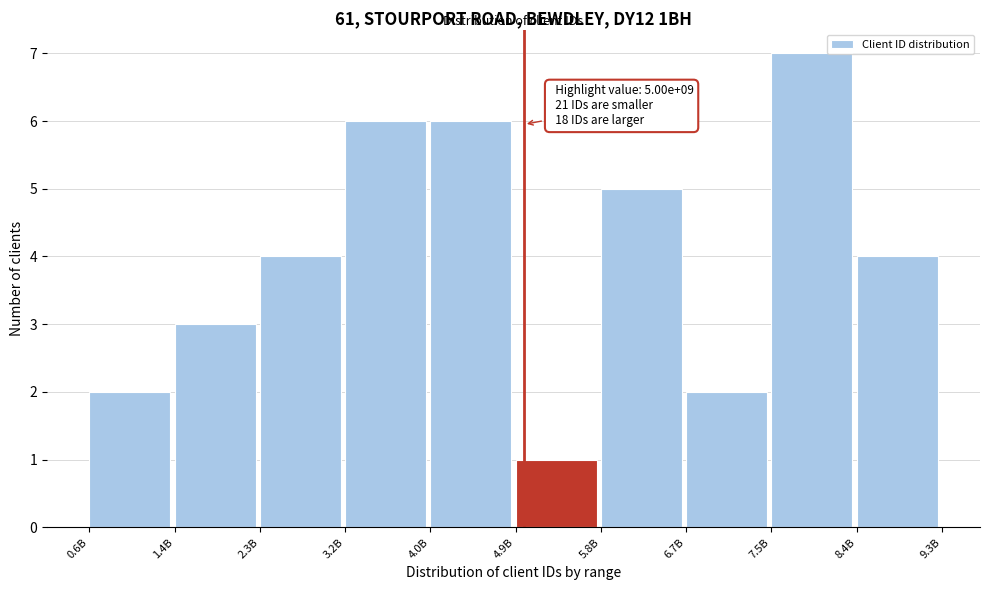

Reading right to left, what are all the values shown in this chart?

8.4B=4	7.5B=7	6.7B=2	5.8B=5	4.9B=1	4.0B=6	3.2B=6	2.3B=4	1.4B=3	0.6B=2